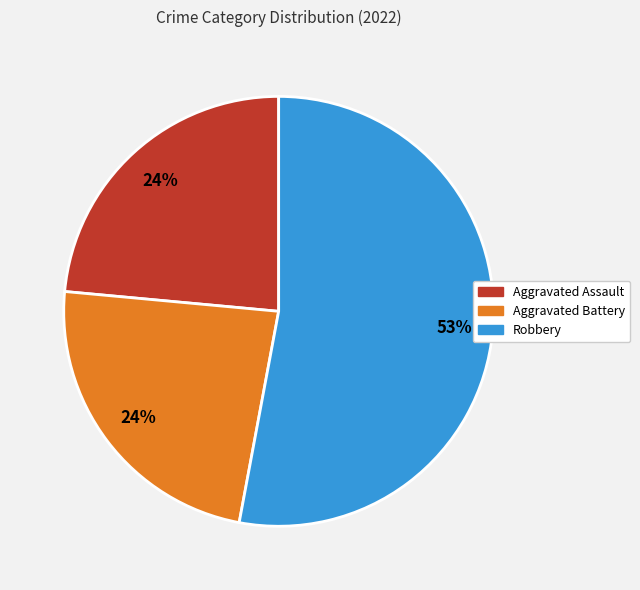

Is it true that Aggravated Assault is 35% of the pie?

False